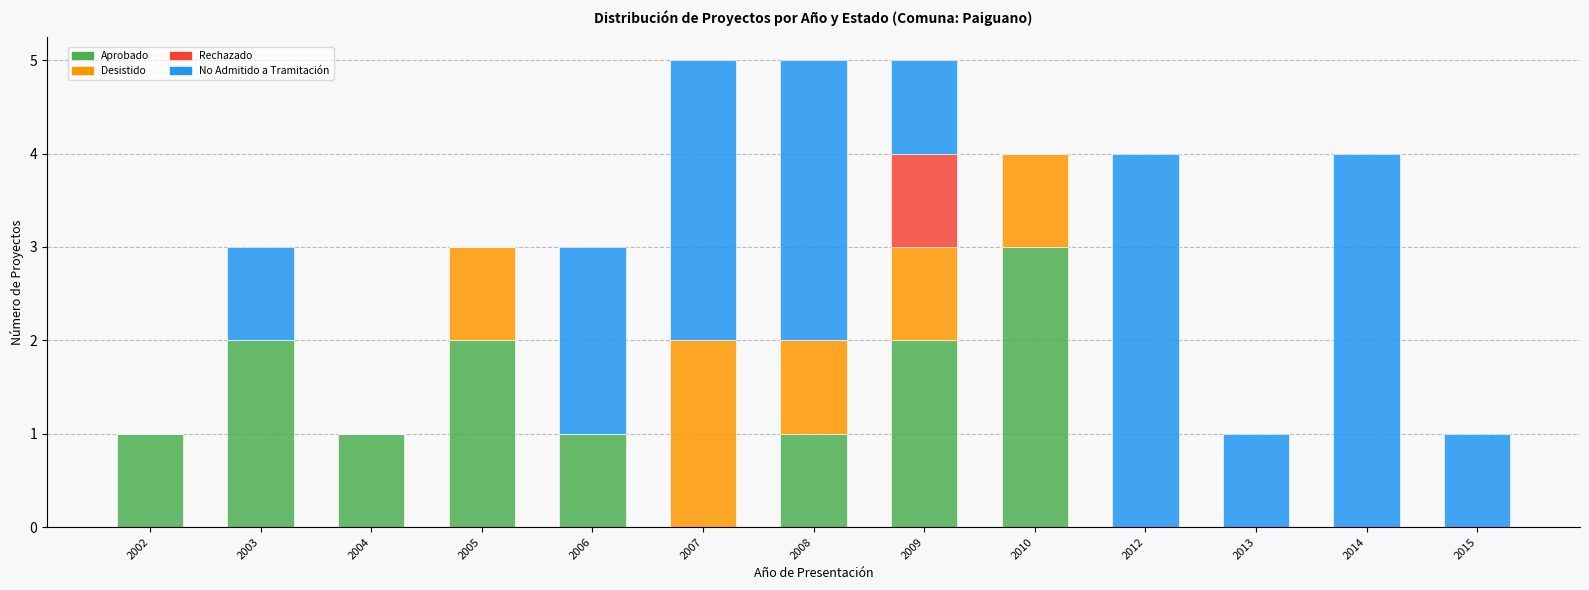

What is the total value across all series at 2014?

4